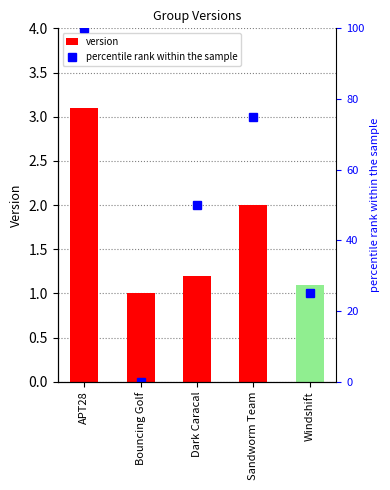

What is the sum of all percentile rank within the sample values?

250.0